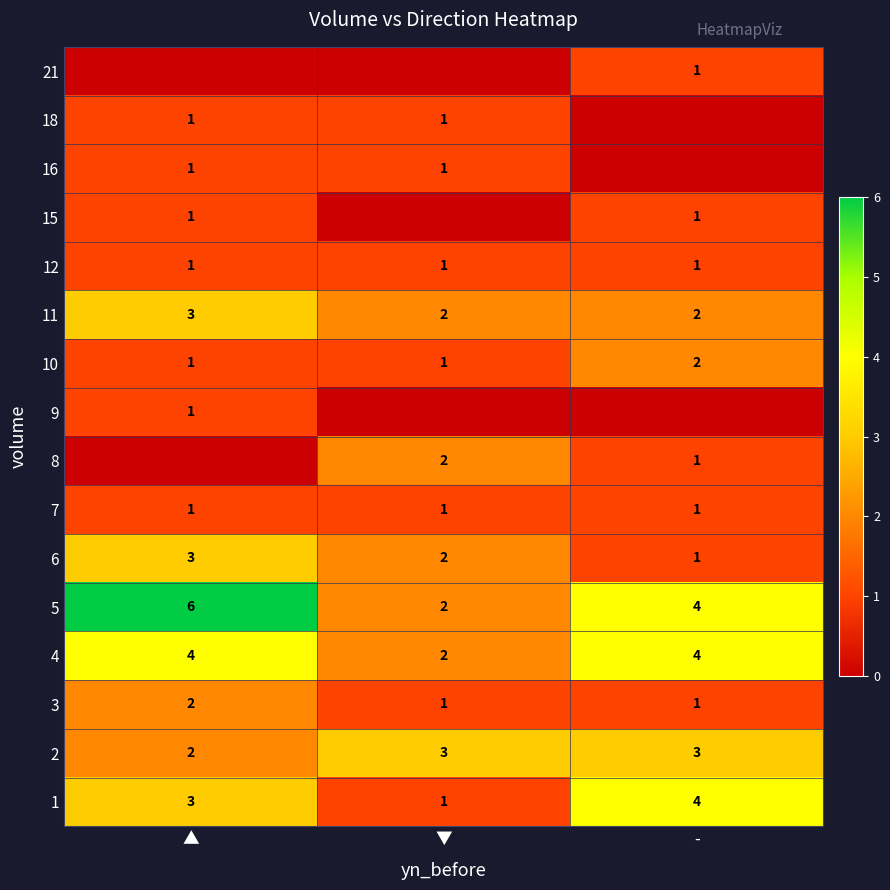

At which category is the sum across all series the highest?

▲